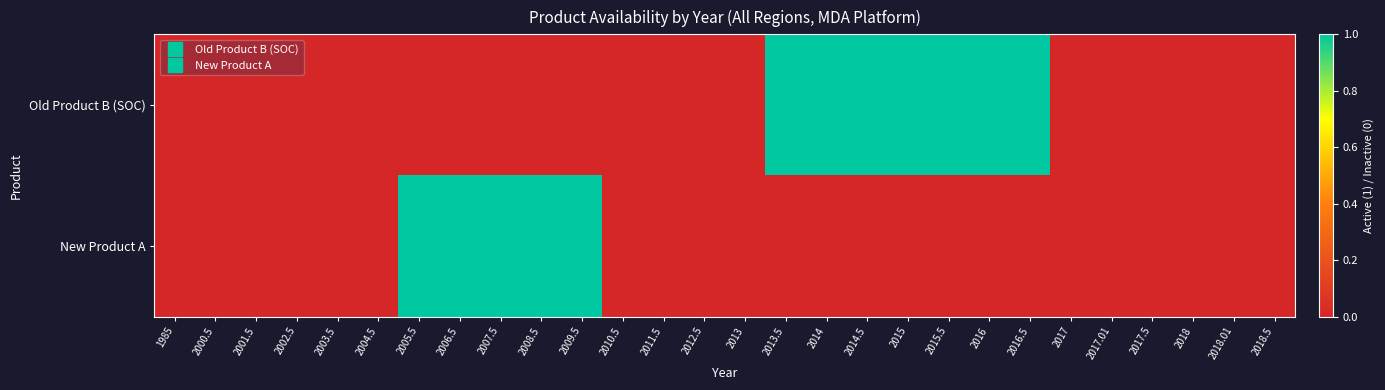

Between 2006.5 and 2015, which series saw the biggest shift?

Old Product B (SOC)